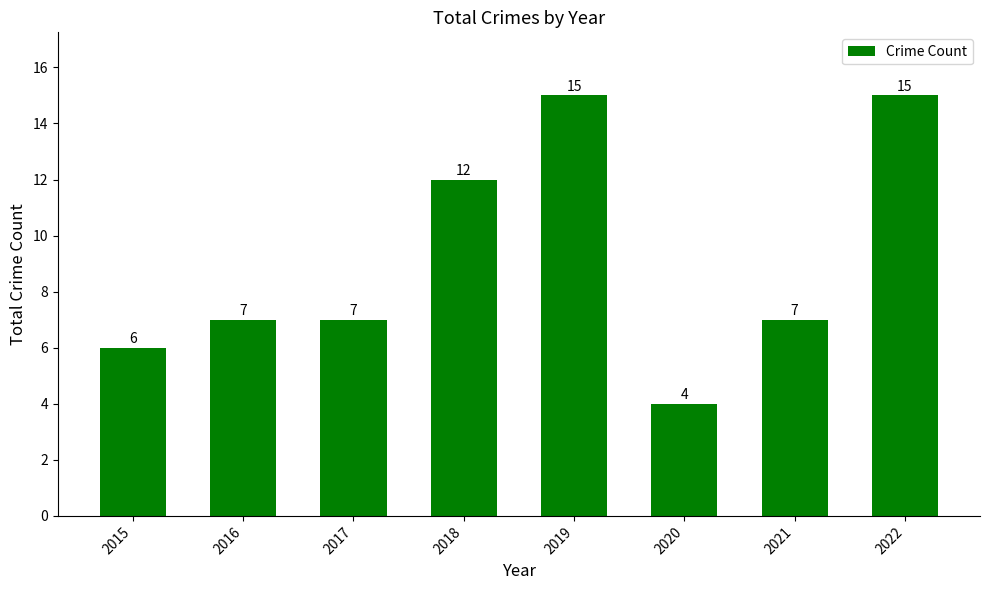

What is the approximate value at 2020, to the nearest 5?

5